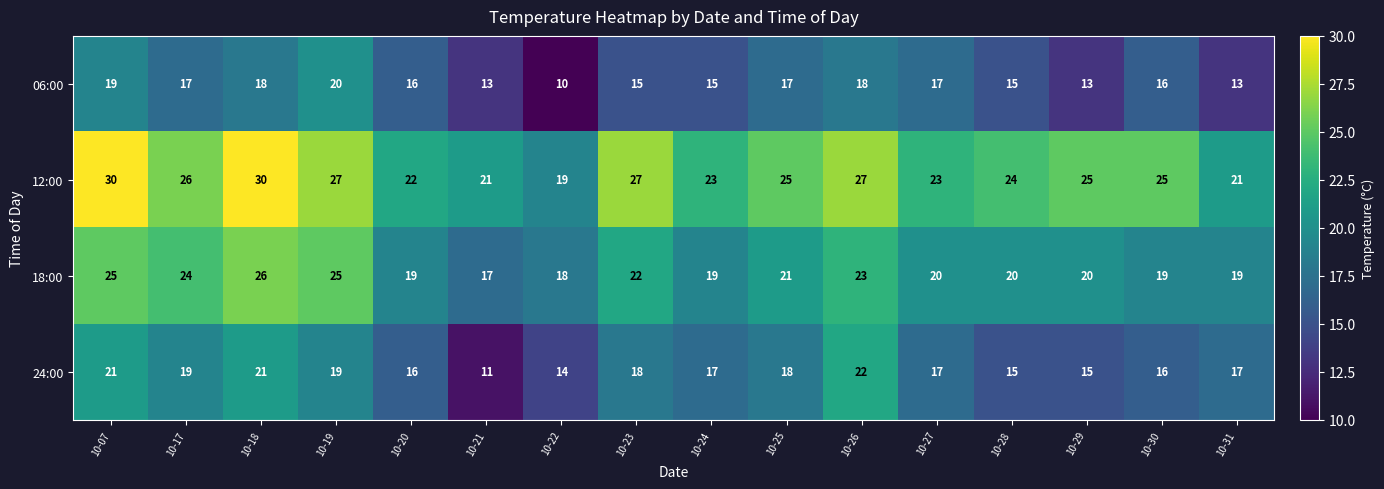

Rank the series by their maximum value, from lowest to highest.

06:00, 24:00, 18:00, 12:00